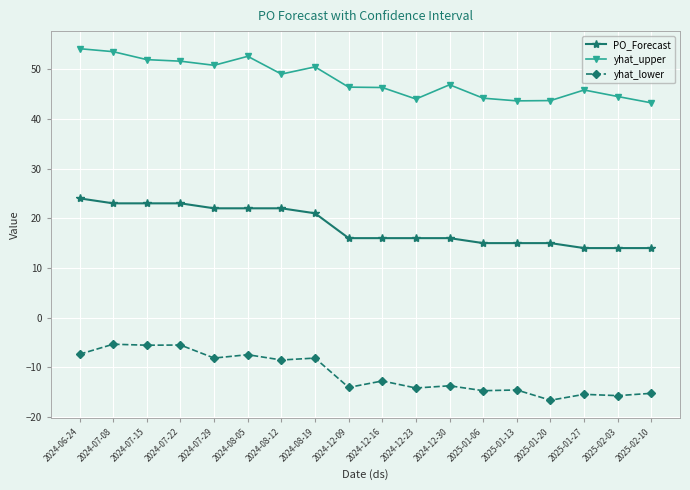

What position from the right is 2024-07-29?

14